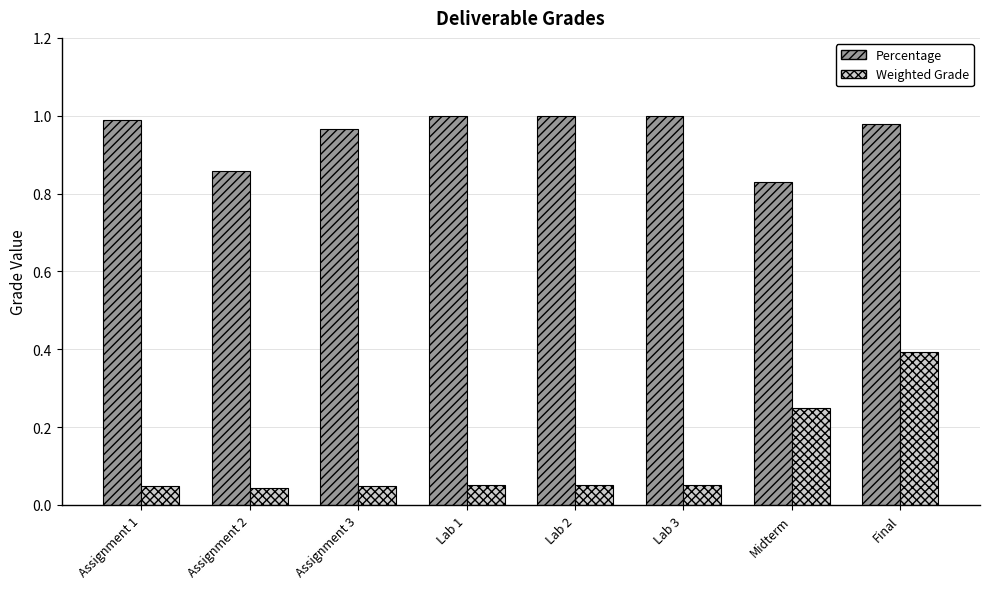

The value of Percentage at Lab 3 is 1.5. True or false?

False